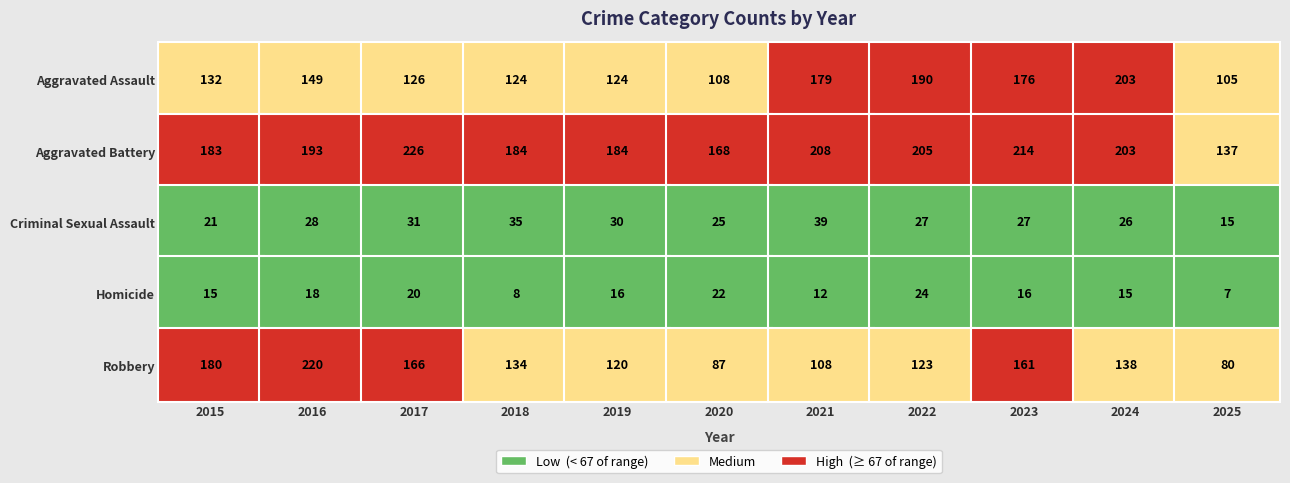

How many categories are shown in the chart?

11